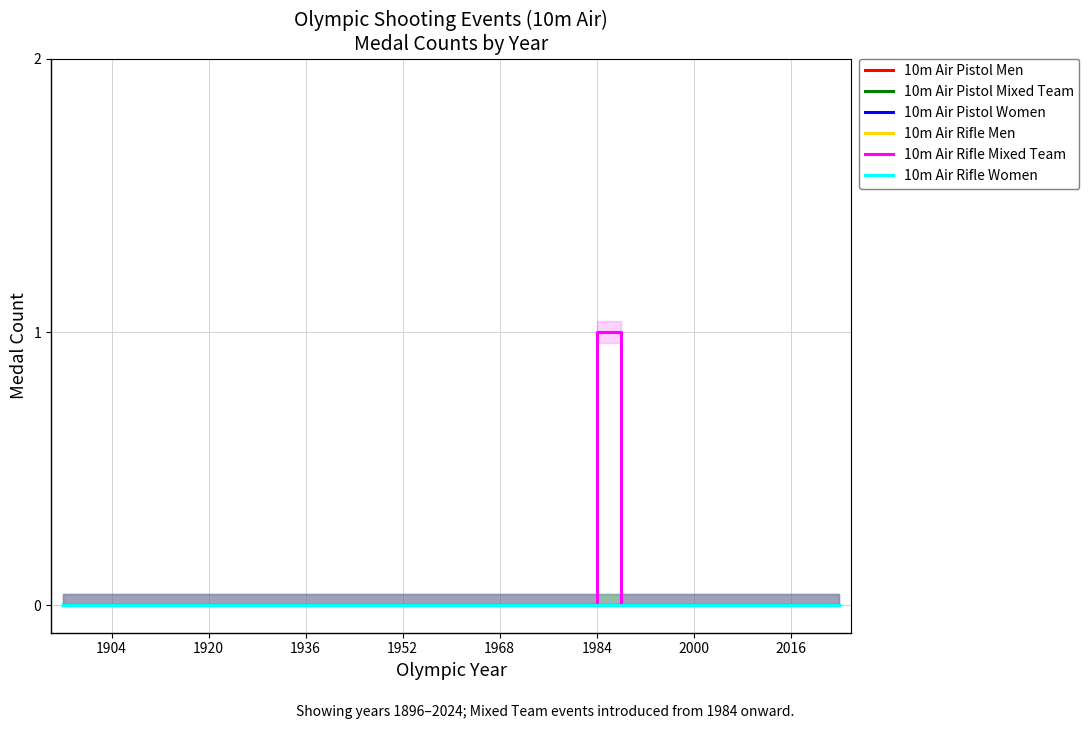

The 10m Air Rifle Mixed Team series shows 0 at 1984. True or false?

False